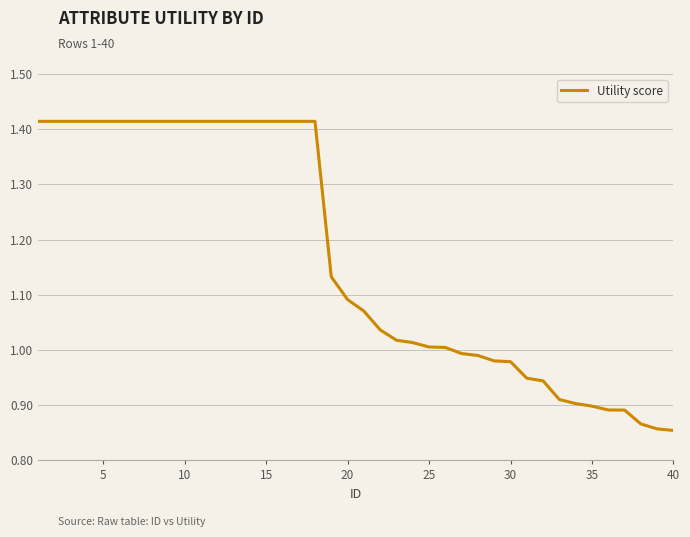

What is the difference between the maximum and minimum values?

0.6